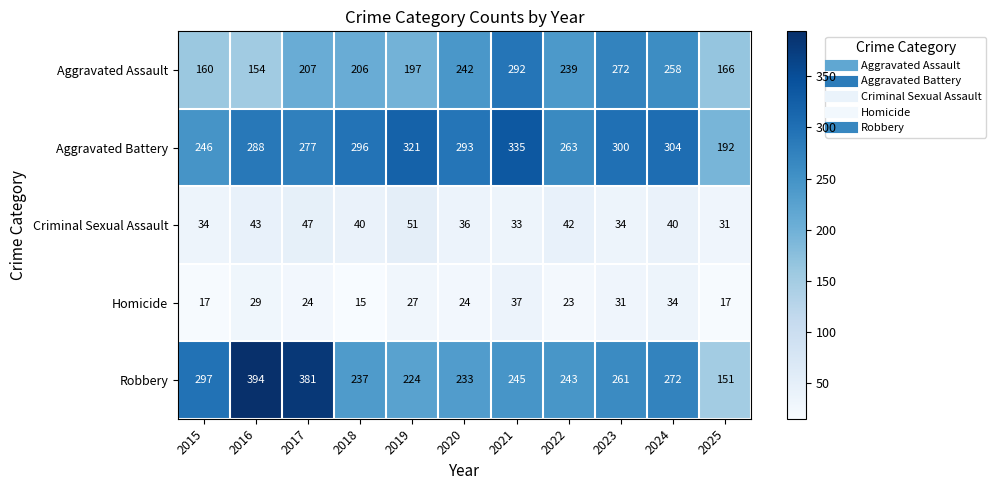

What is the difference between the highest and lowest values at 2015?

280